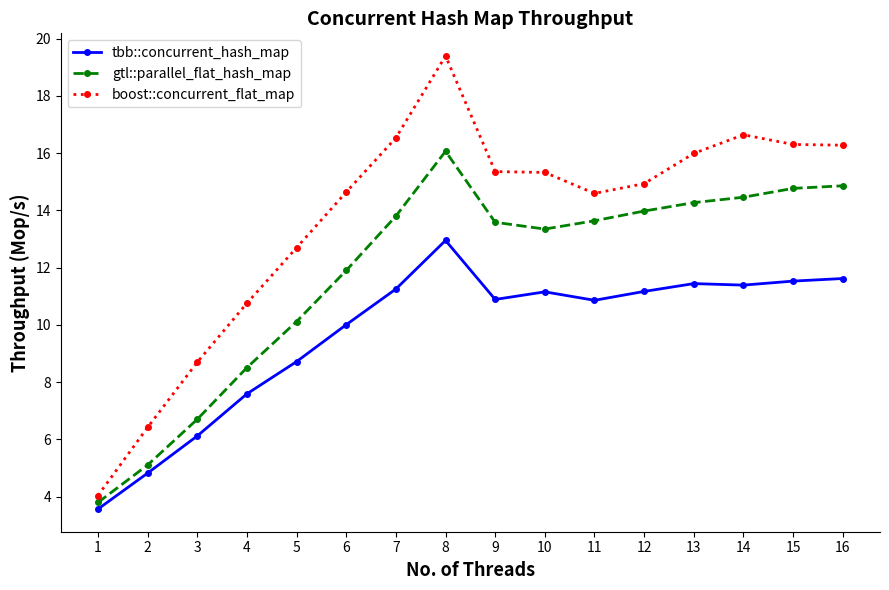

Rank the series by their maximum value, from lowest to highest.

tbb::concurrent_hash_map, gtl::parallel_flat_hash_map, boost::concurrent_flat_map